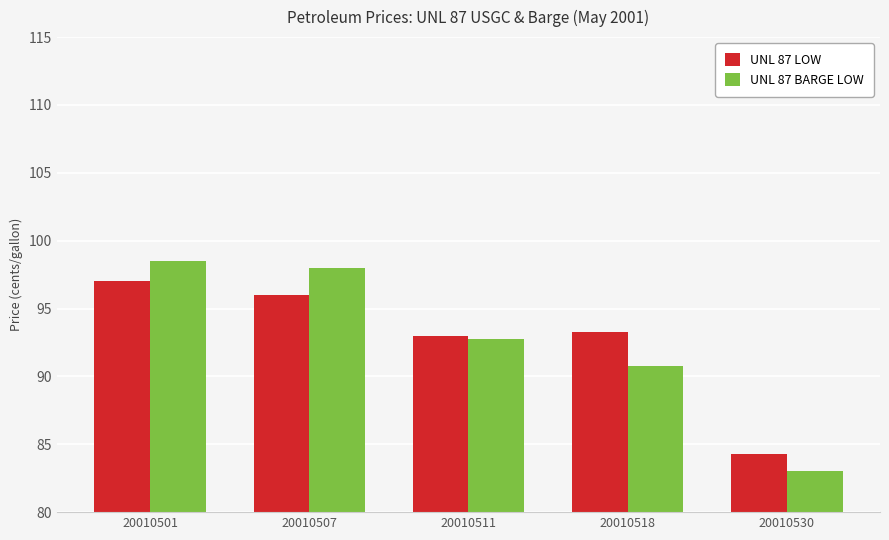

At which label does UNL 87 LOW reach its peak?

20010501